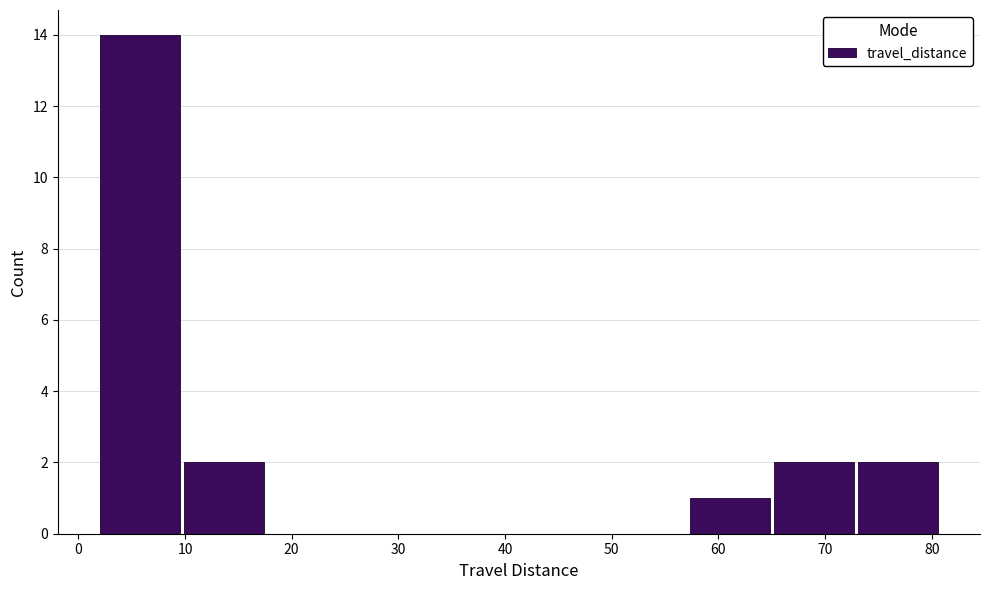

Reading left to right, transcribe this chart: for each bar, give the range it covers on the x-axis and its height. Neither the bar edges nor the heights are printed on the chart, so give them approximately, as read against the axes.

2.0 to 9.9: 14
9.9 to 17.8: 2
17.8 to 25.7: 0
25.7 to 33.6: 0
33.6 to 41.5: 0
41.5 to 49.4: 0
49.4 to 57.3: 0
57.3 to 65.2: 1
65.2 to 73.1: 2
73.1 to 81.0: 2